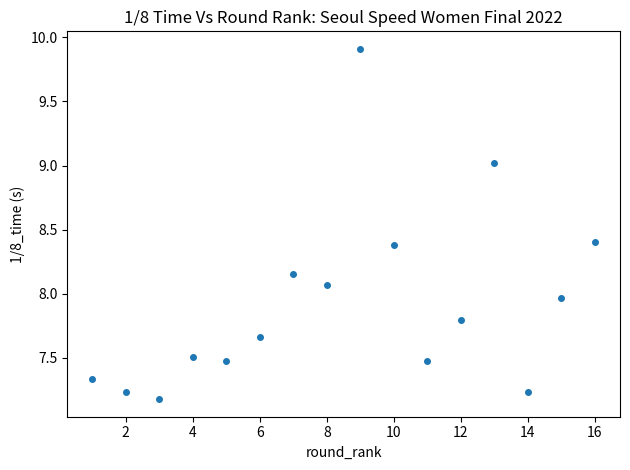

What is the range of X values (max minus min)?

15.0